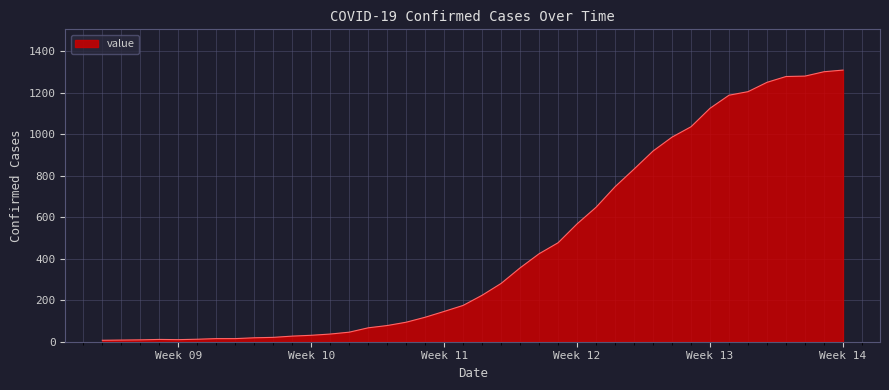

What is the maximum value shown in the chart?

1309